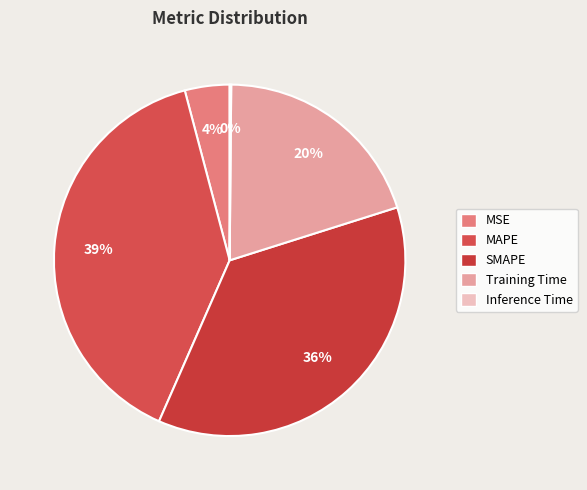

Is there a majority slice in this chart?

No